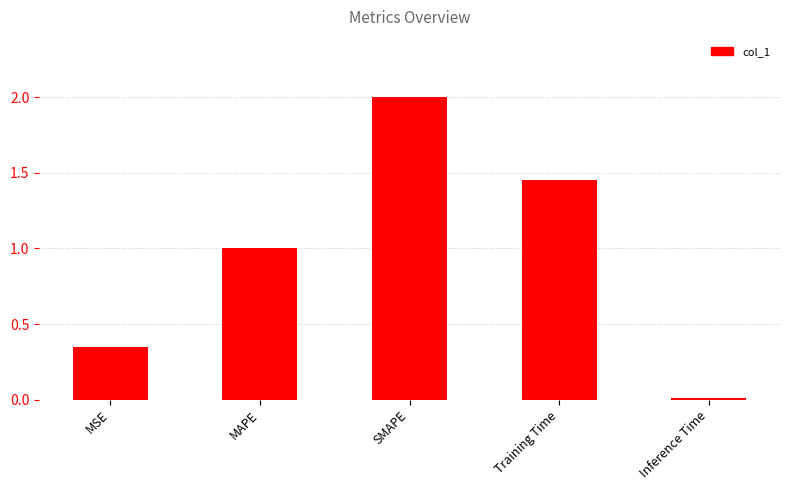

Where is the data nearest to the value 1?

MAPE